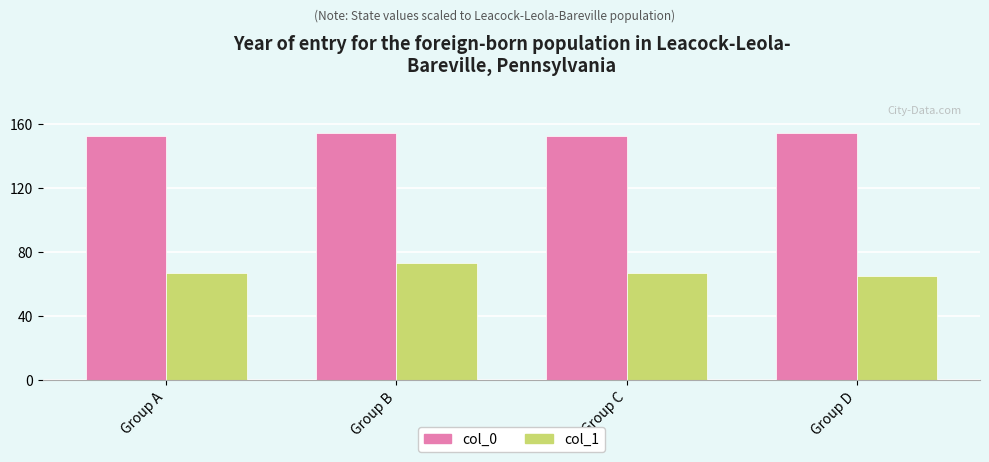

How many bars are there in each group?

2